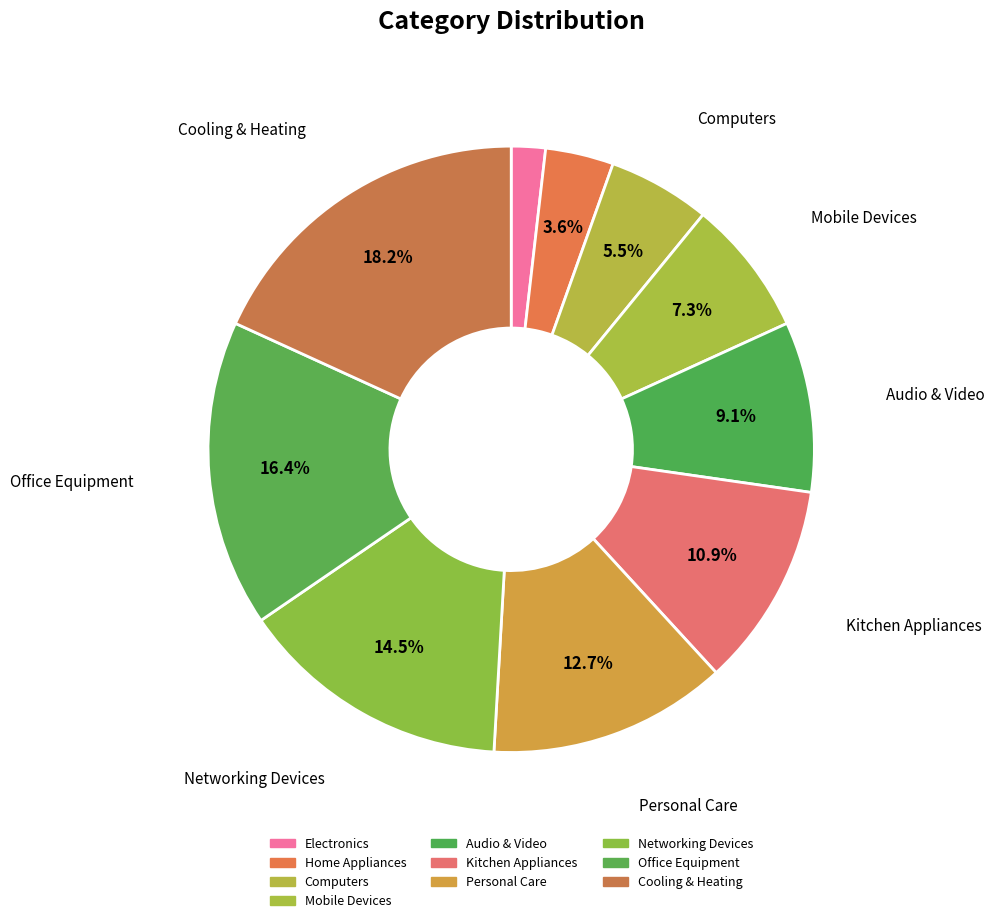

Count the number of slices in the pie.

10